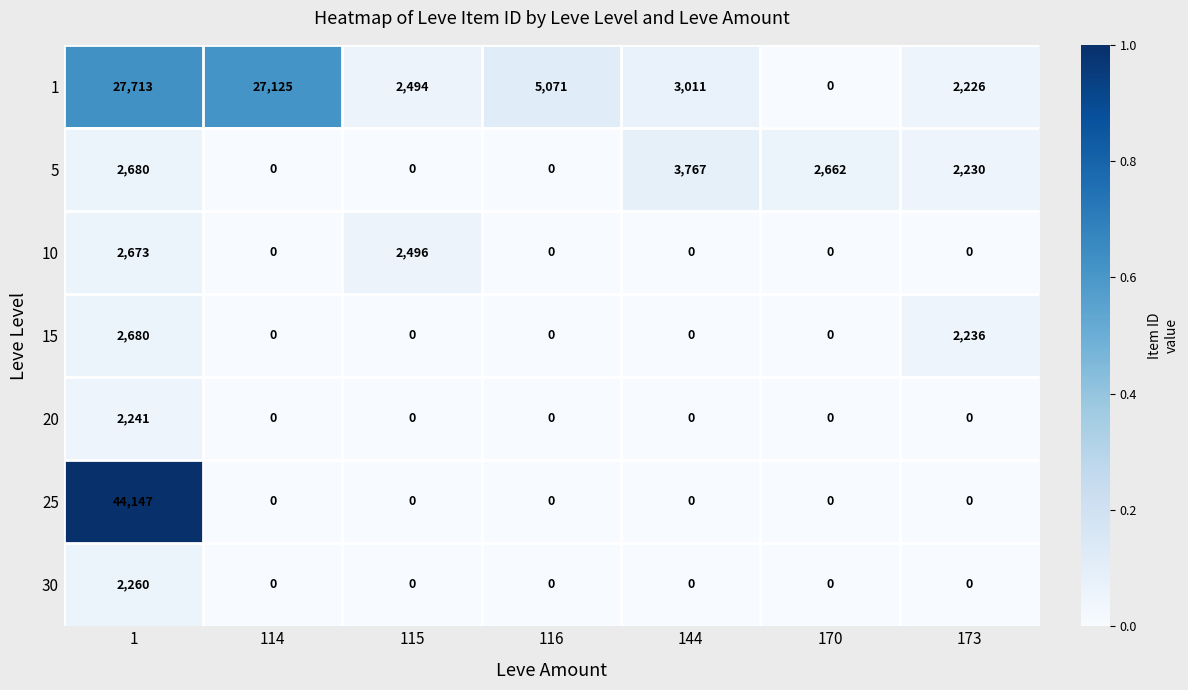

What is the difference between the 25 values at 173 and 1?

44147